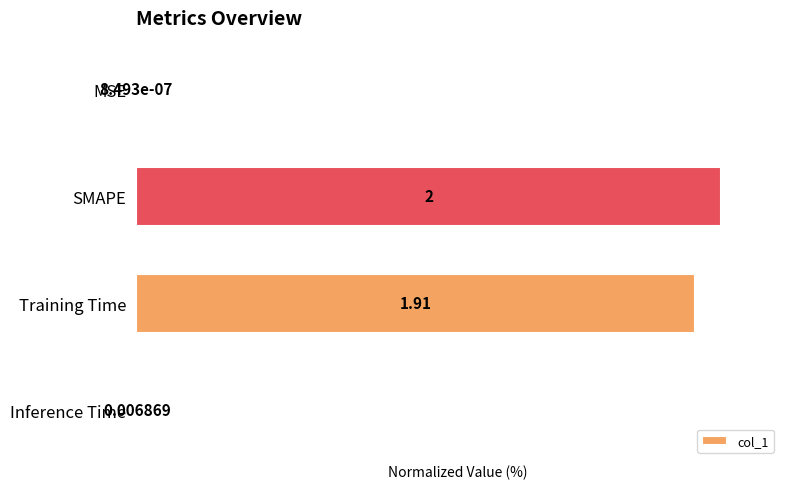

Where is the data nearest to the value 50?

Training Time